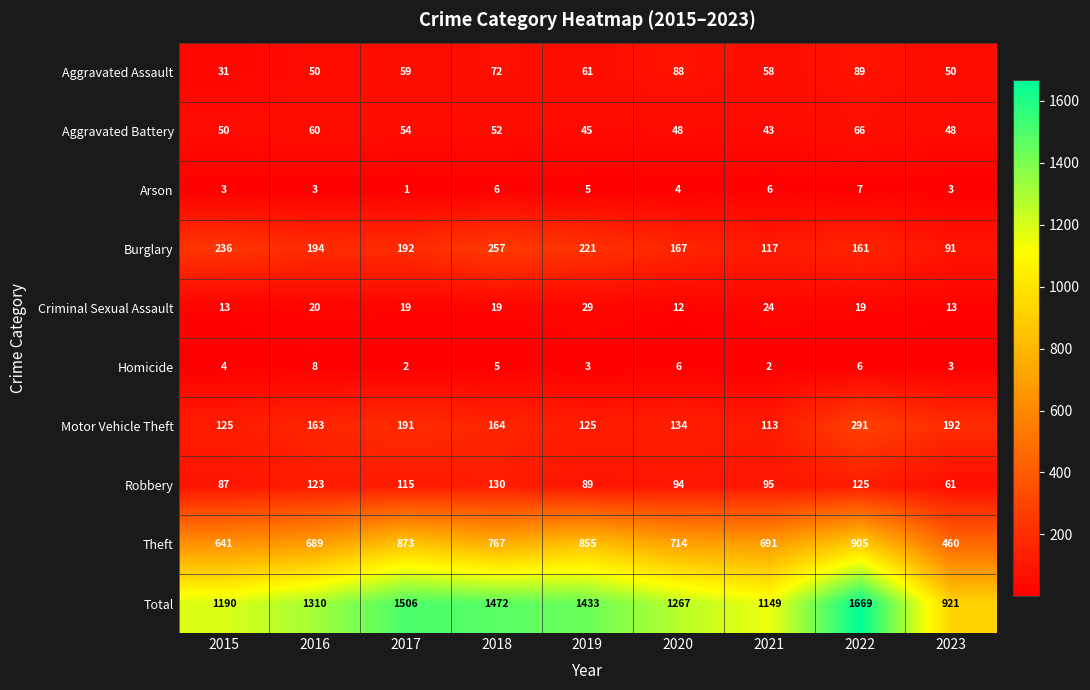

Which series has the largest range (max minus min)?

Total